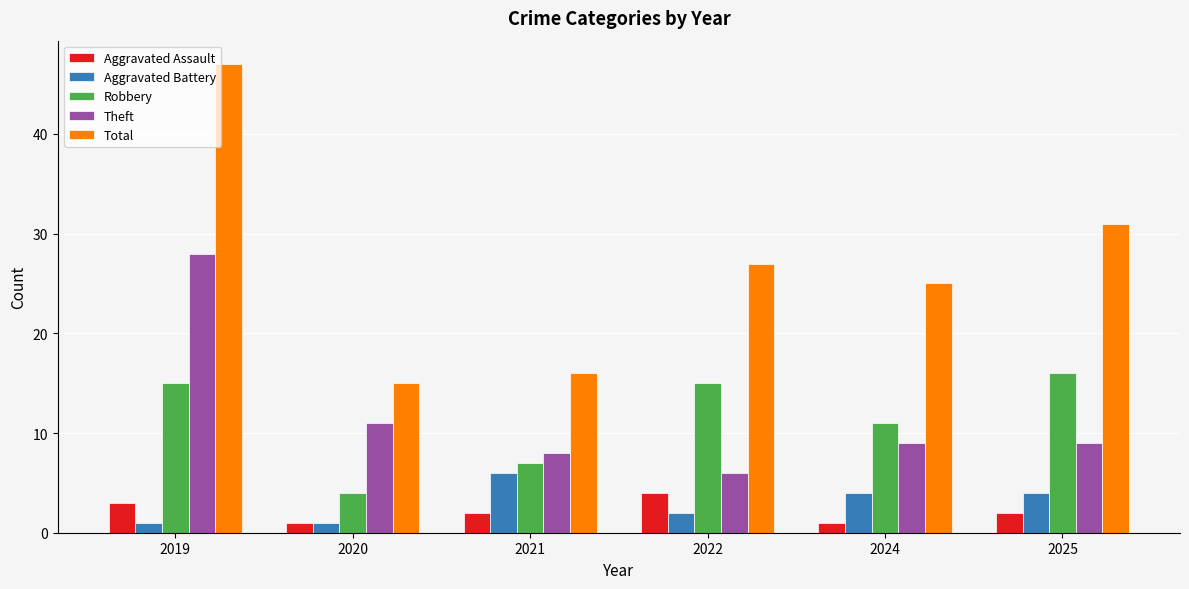

Reading right to left, what are all the values shown in this chart?

Aggravated Assault: 2025=2	2024=1	2022=4	2021=2	2020=1	2019=3
Aggravated Battery: 2025=4	2024=4	2022=2	2021=6	2020=1	2019=1
Robbery: 2025=16	2024=11	2022=15	2021=7	2020=4	2019=15
Theft: 2025=9	2024=9	2022=6	2021=8	2020=11	2019=28
Total: 2025=31	2024=25	2022=27	2021=16	2020=15	2019=47